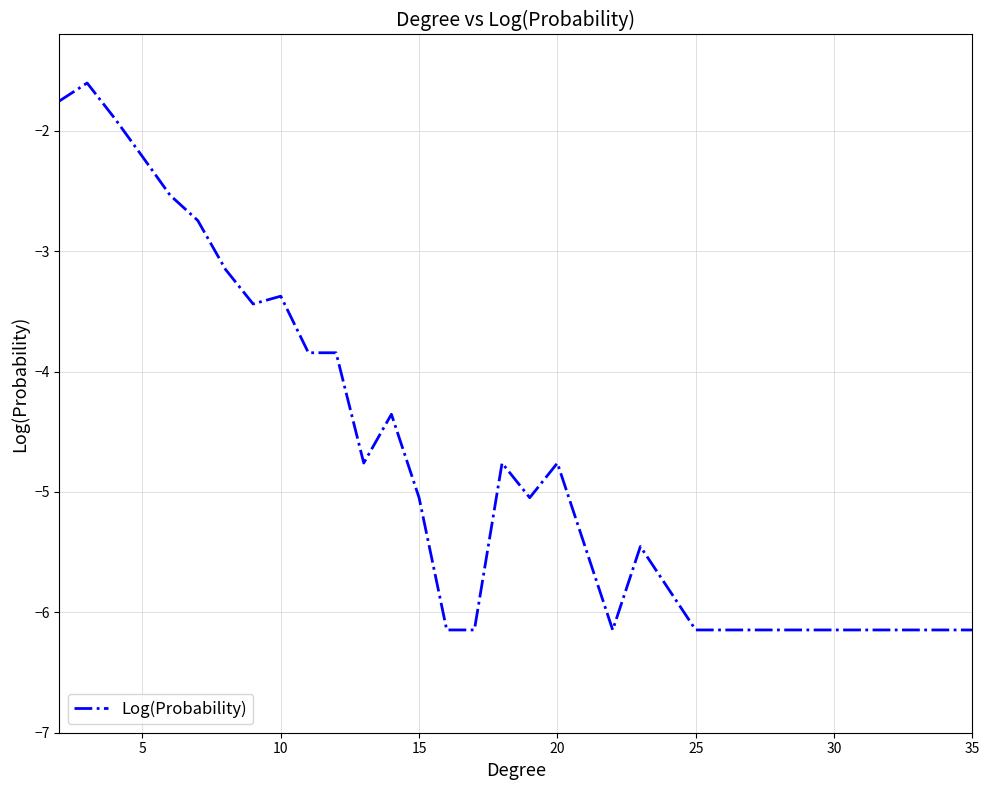

What is the difference between the maximum and minimum values?

4.5